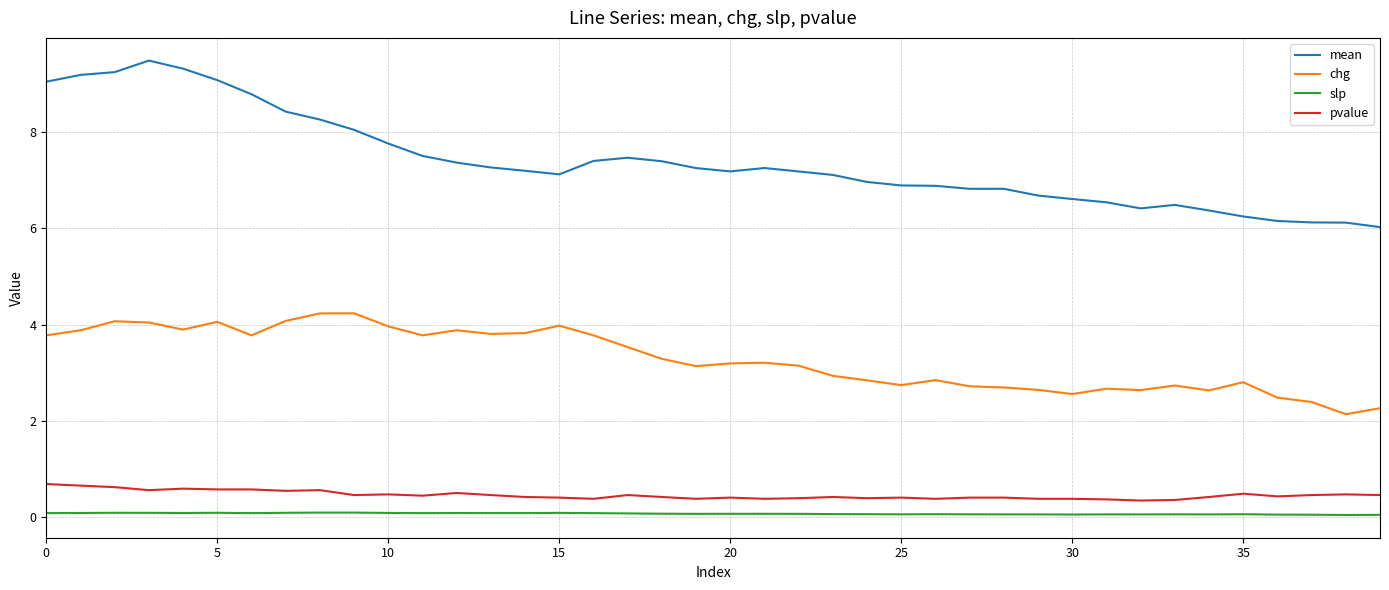

What is the sum of all pvalue values?

18.6